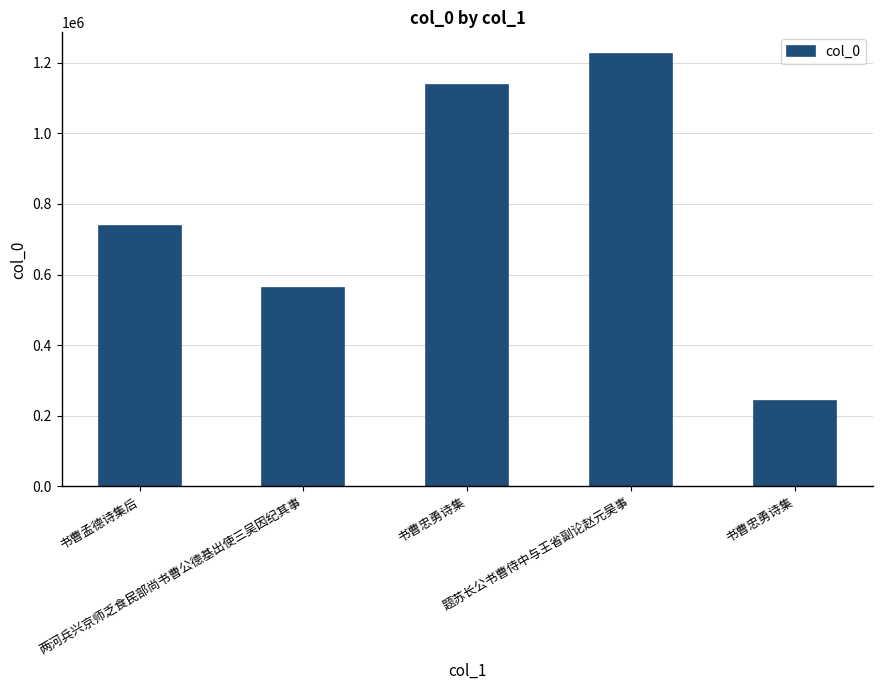

What is the label of the 5th bar from the right?

书曹孟德诗集后